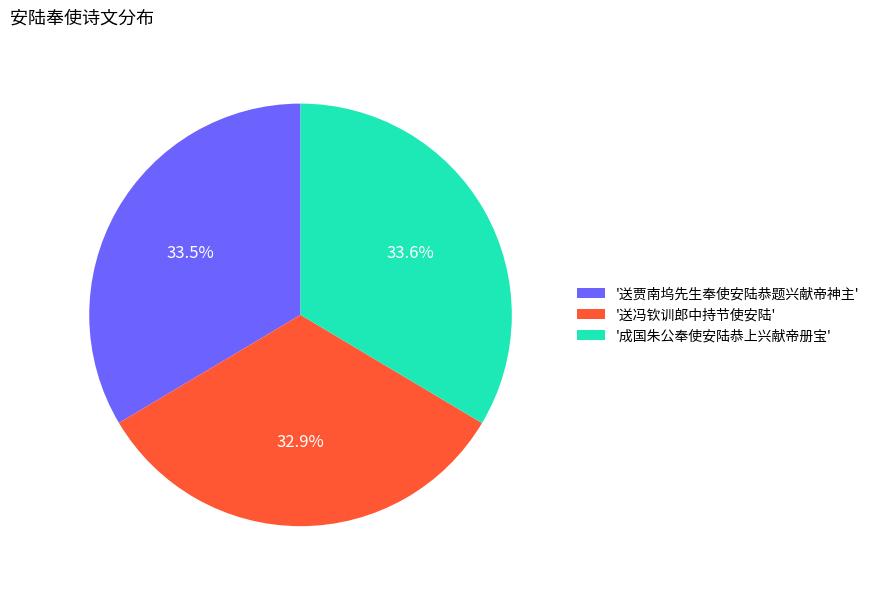

Approximately how many times larger is the value at '送冯钦训郎中持节使安陆' compared to '送贾南坞先生奉使安陆恭题兴献帝神主'?

1.0